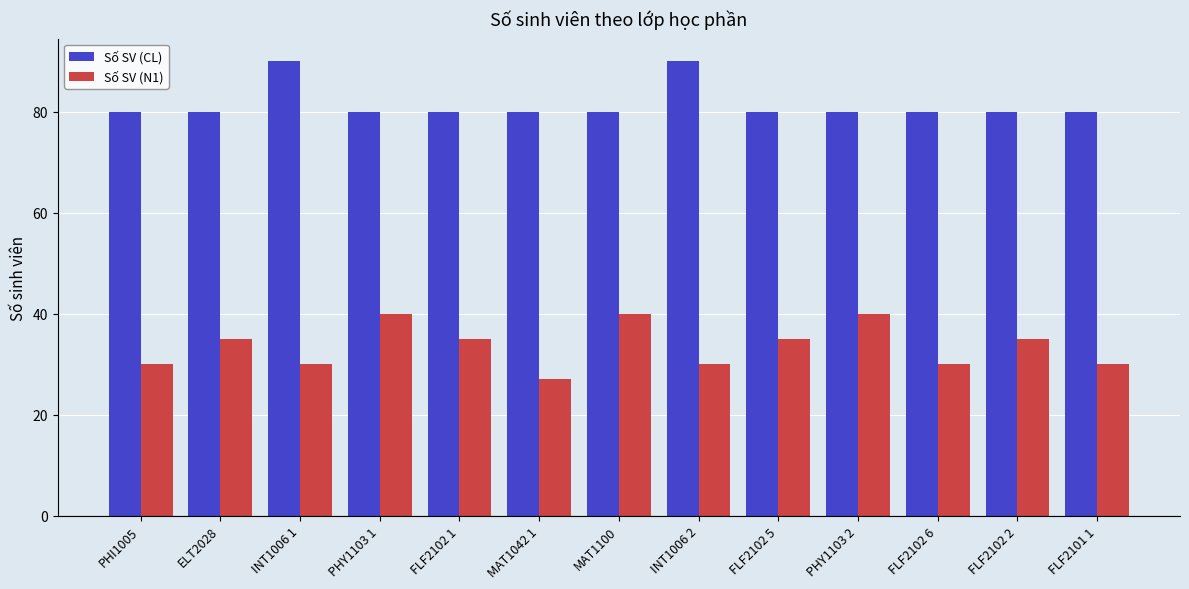

At which category does the chart reach its minimum across all series?

MAT1042 1